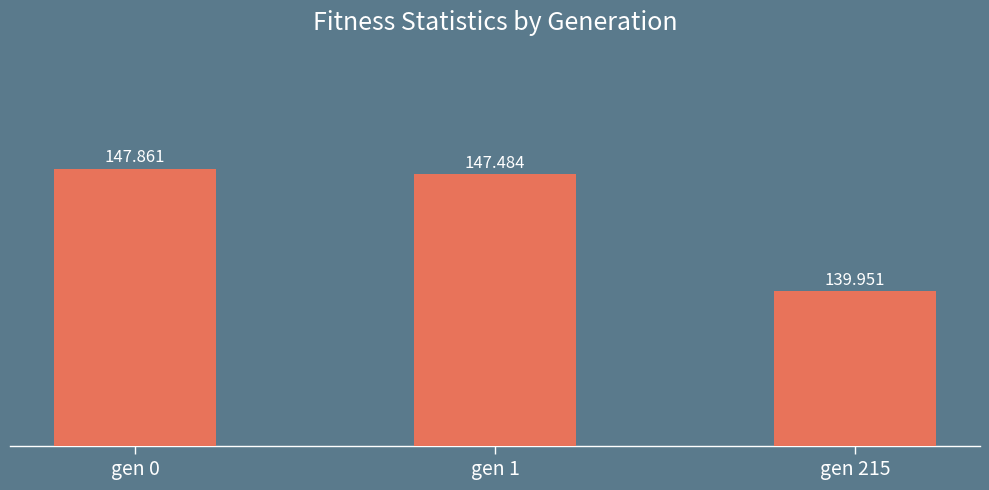

Where does the data first go above 147?

gen 0